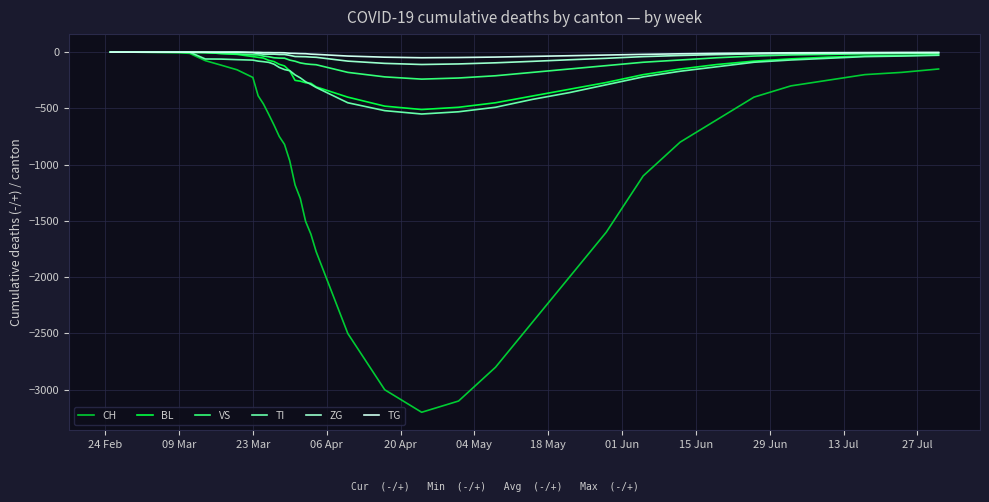

What is the minimum value shown in the chart?

-3200